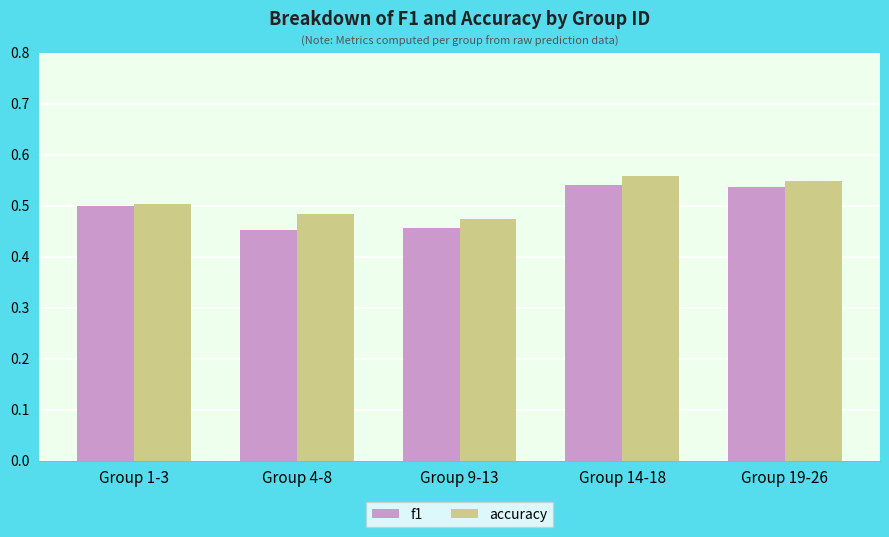

Rank the series by their average value, from lowest to highest.

f1, accuracy